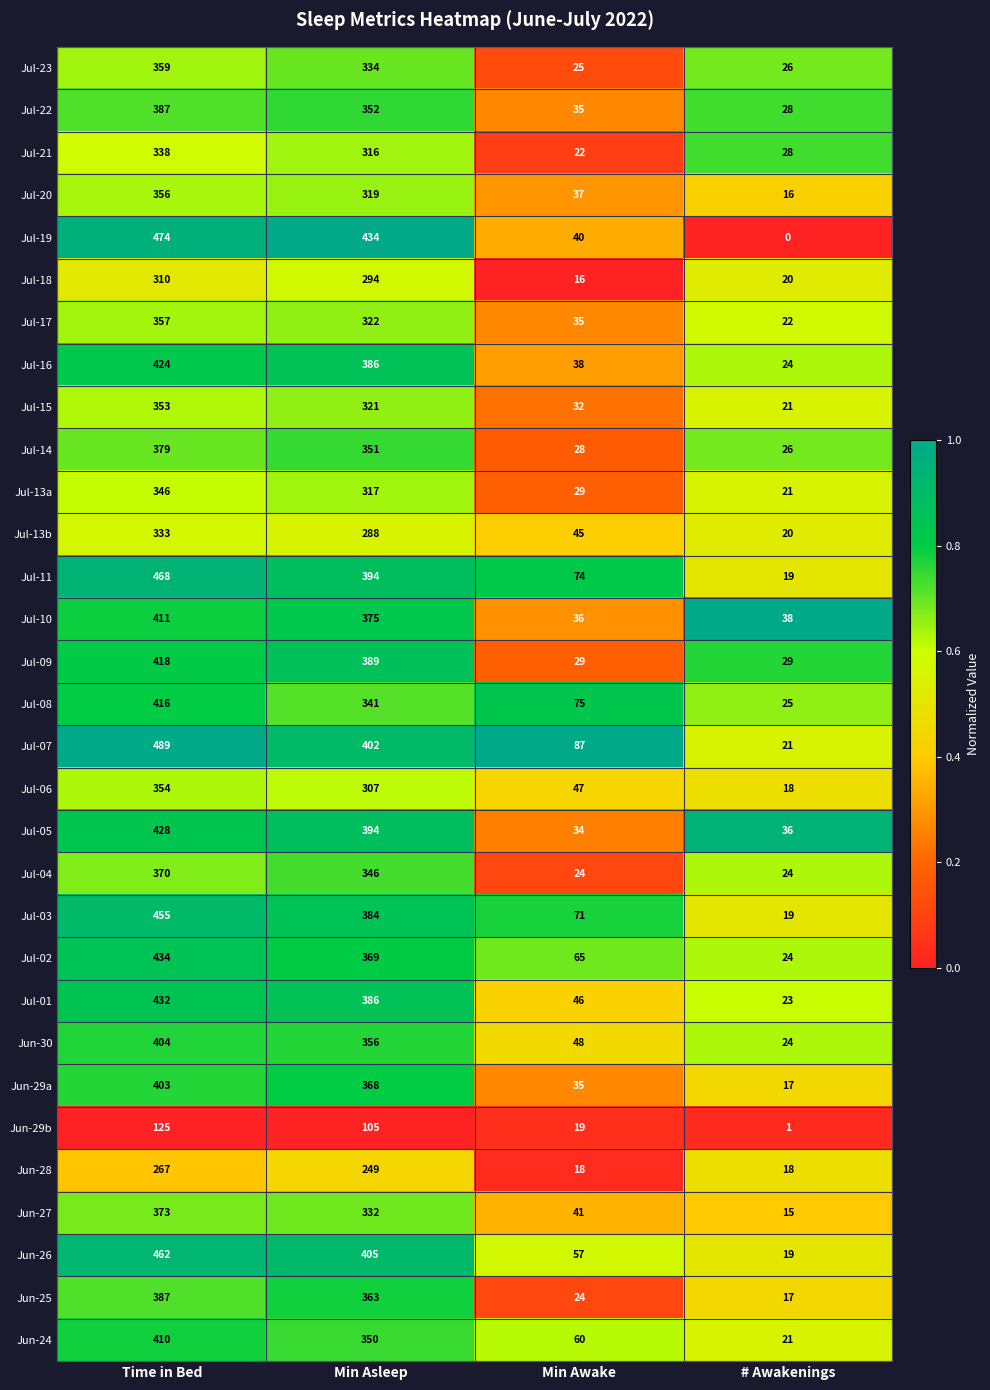

Which series changed the most between Time in Bed and Min Awake?

Jul-19